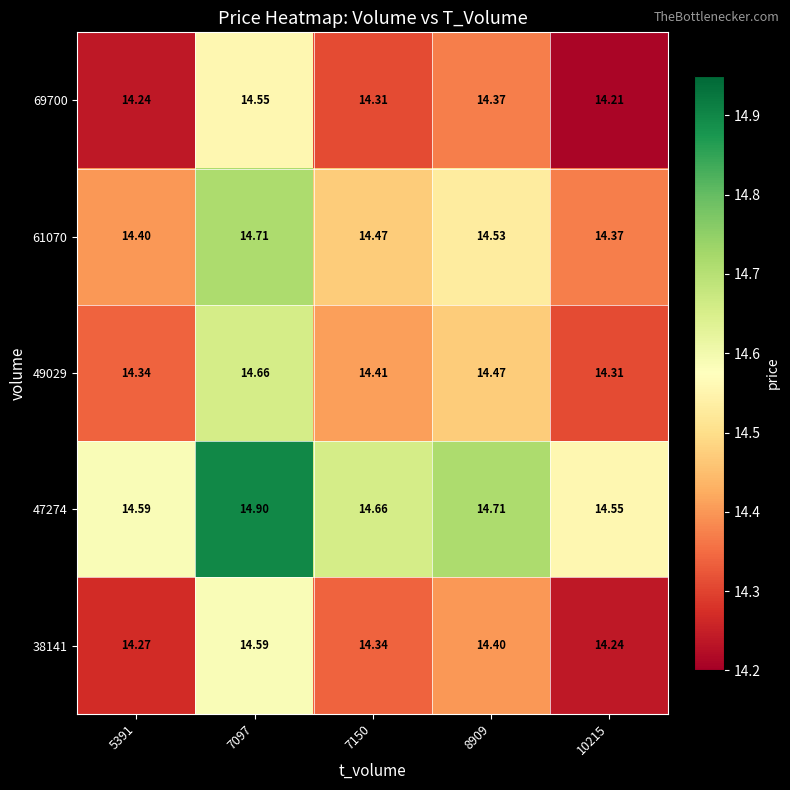

How many series are shown in this chart?

5